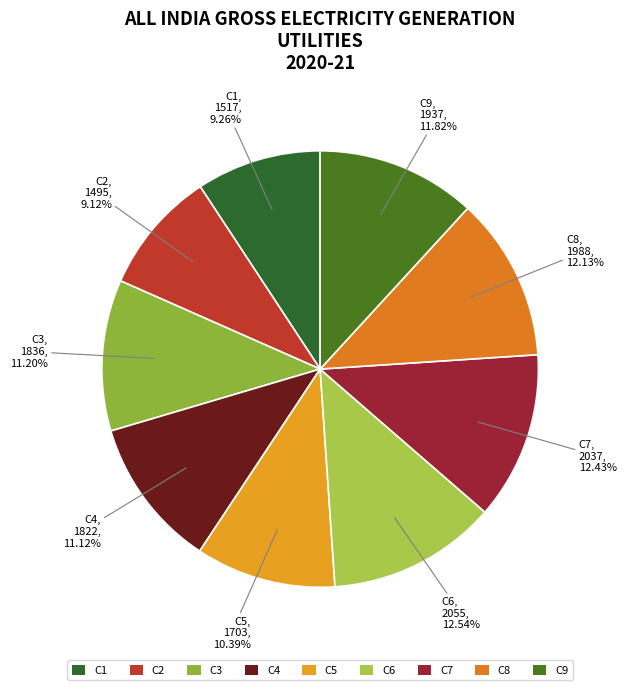

Is C5 the majority of the pie?

No